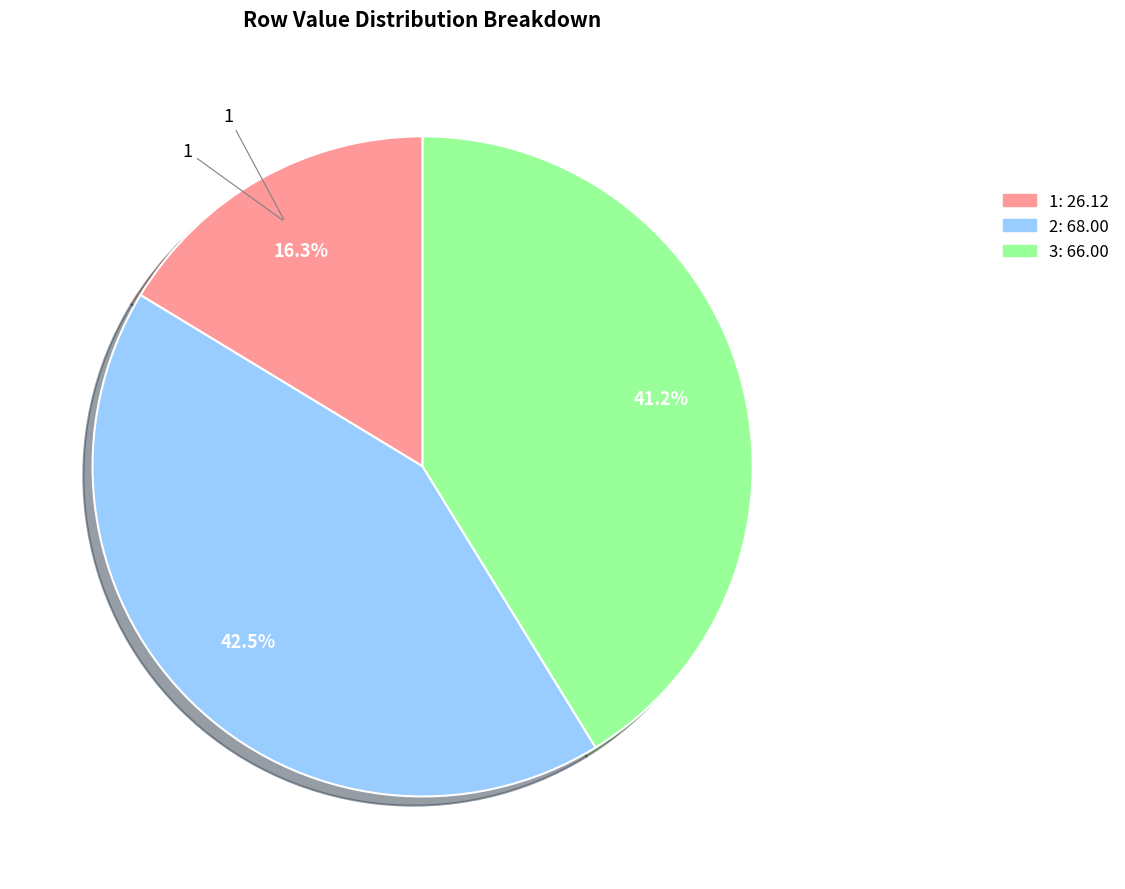

Is there any slice that represents more than half of the pie?

No